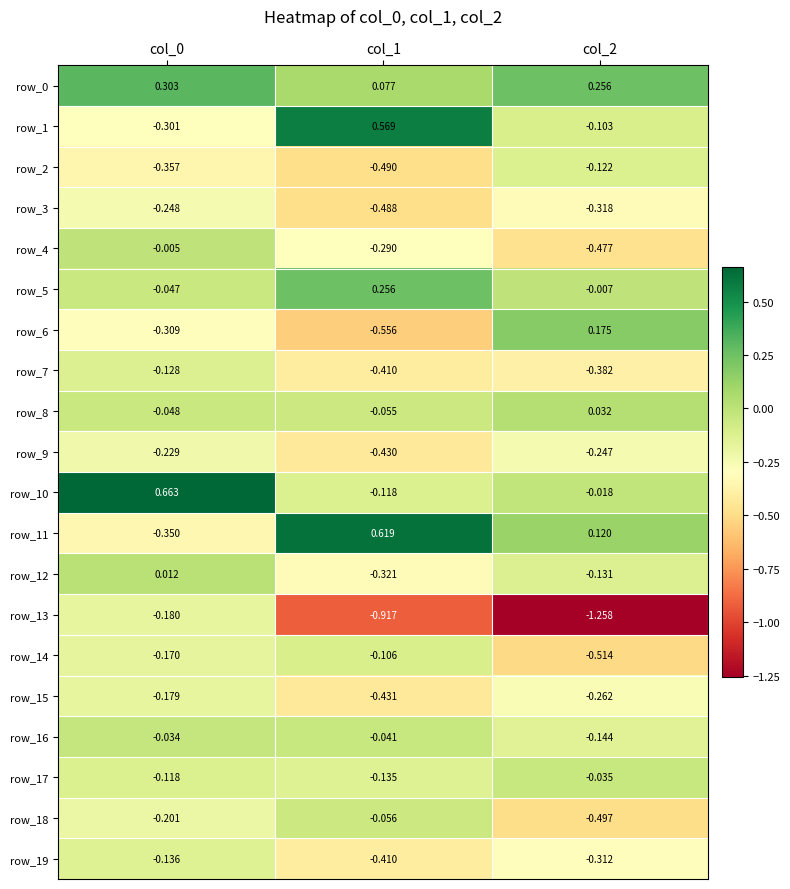

How many values in the row_6 series exceed 0?

1